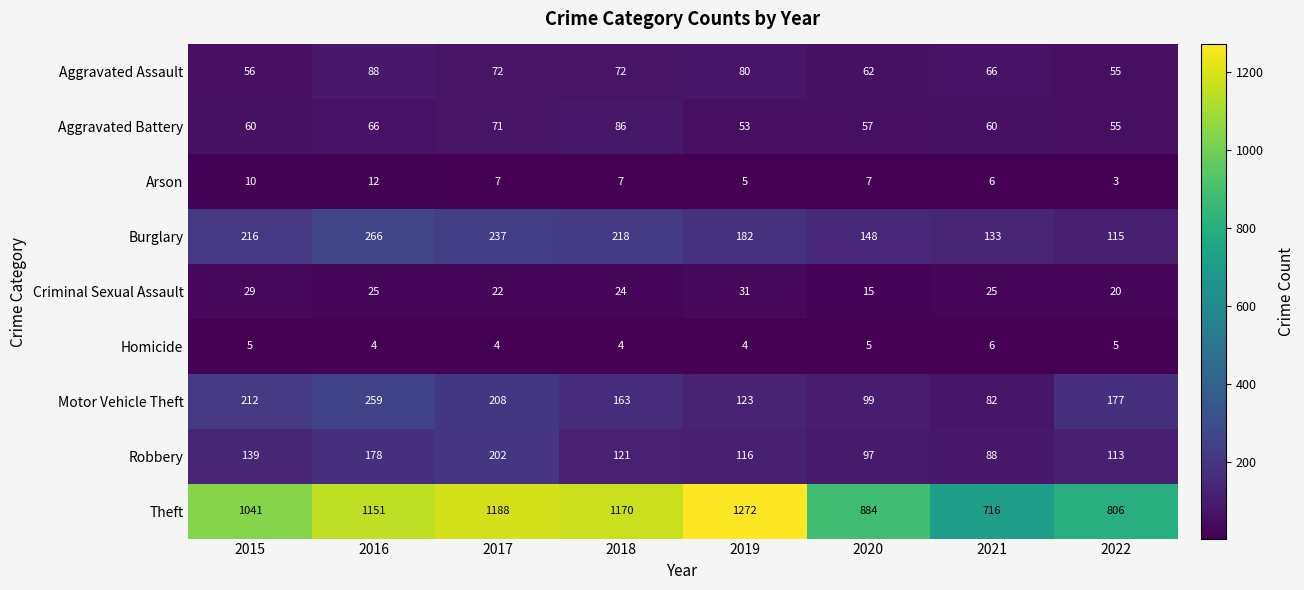

Where does the Robbery series first go above 121?

2015